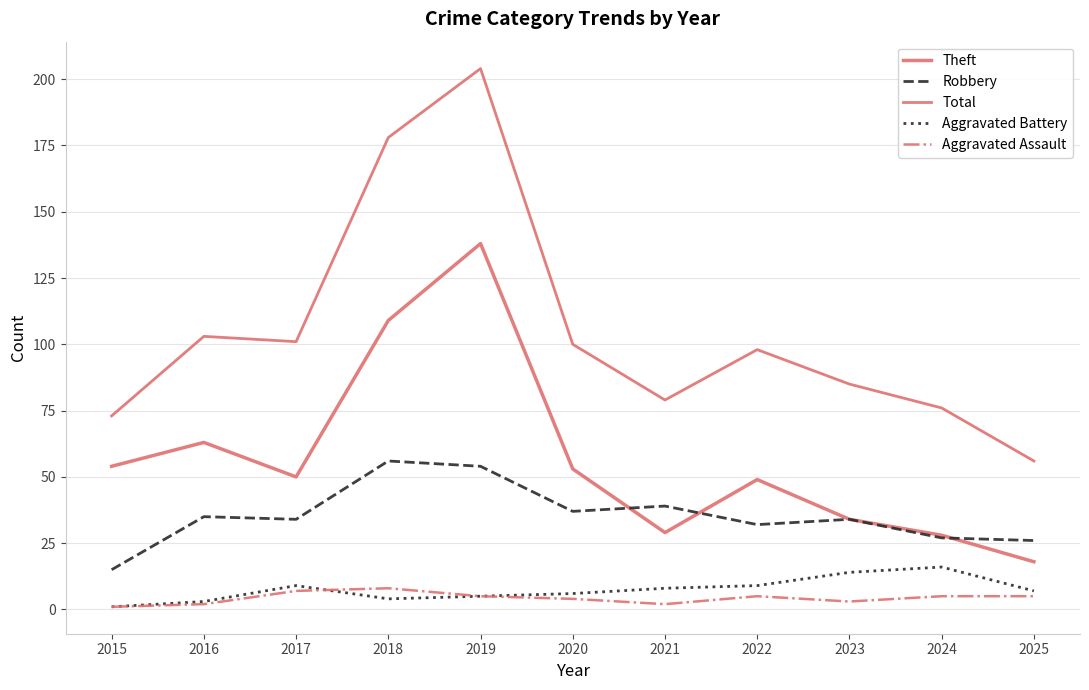

What is the total value across all series at 2017?

201